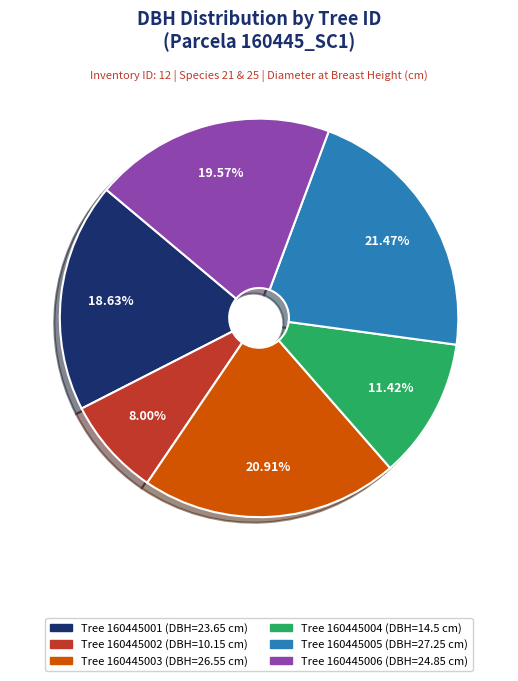

Is there a majority slice in this chart?

No